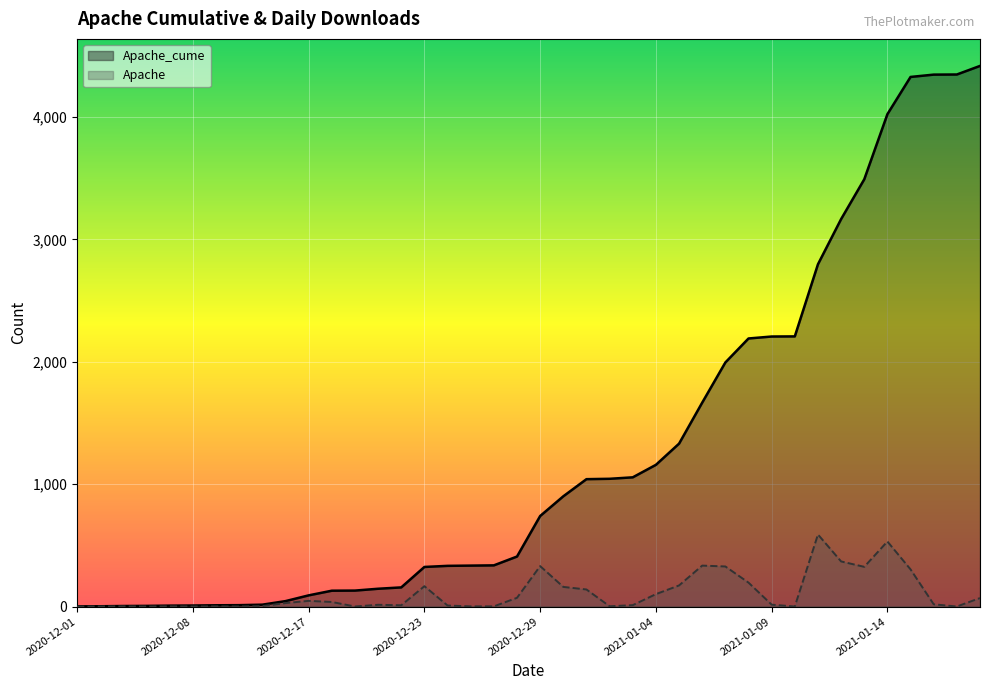

How many lines are shown in the chart?

2